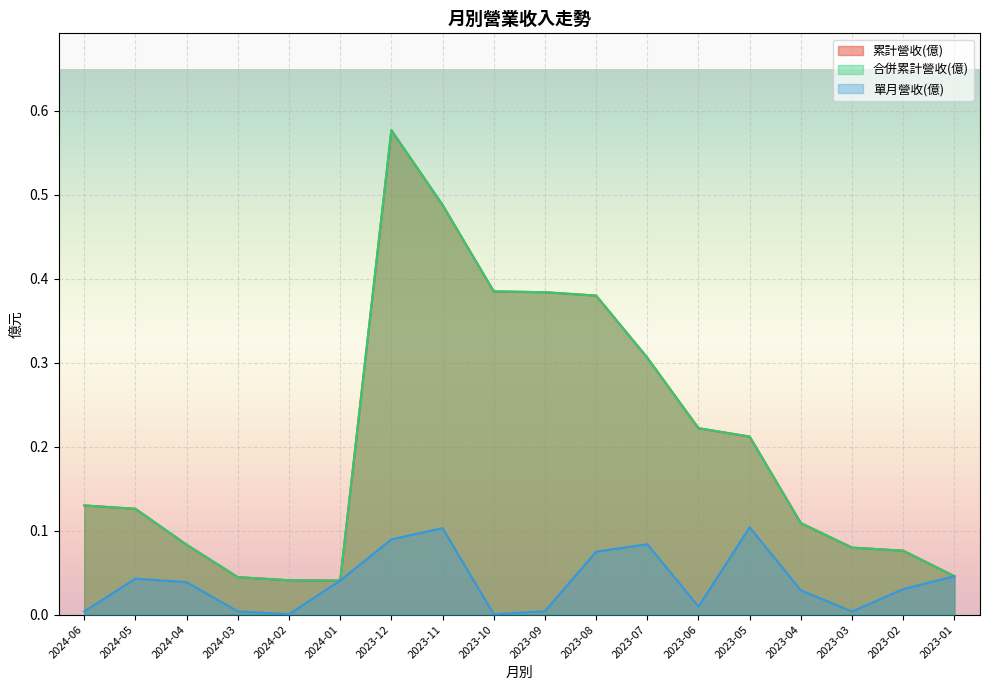

What is the difference between the second highest and second lowest values in the 合併累計營收(億) series?

0.4